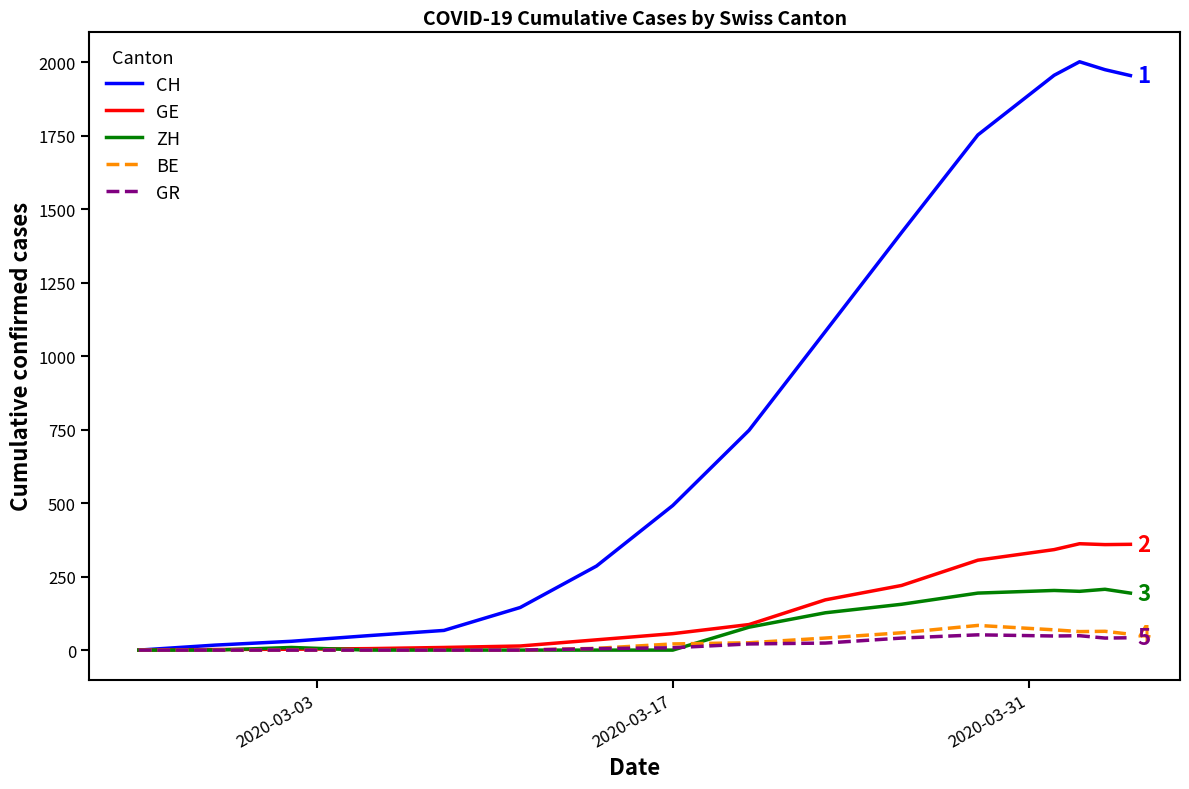

What is the difference between the second highest and second lowest values in the ZH series?

203